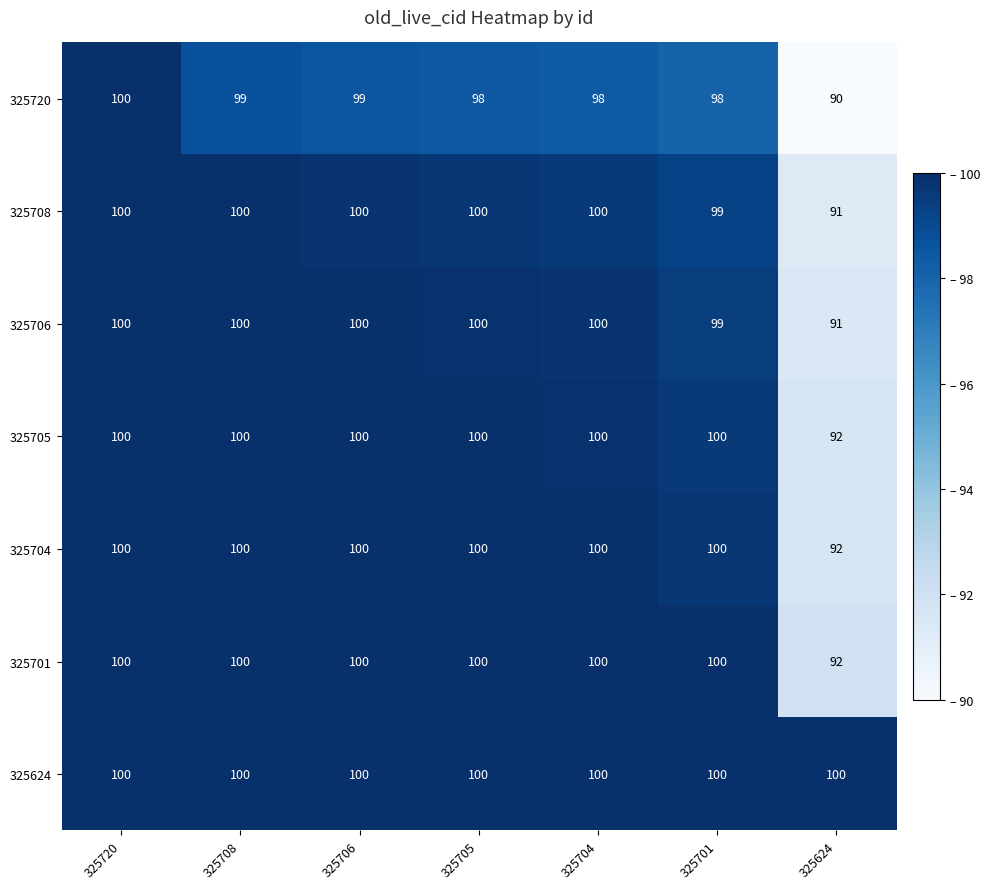

Which series has the largest range (max minus min)?

325720